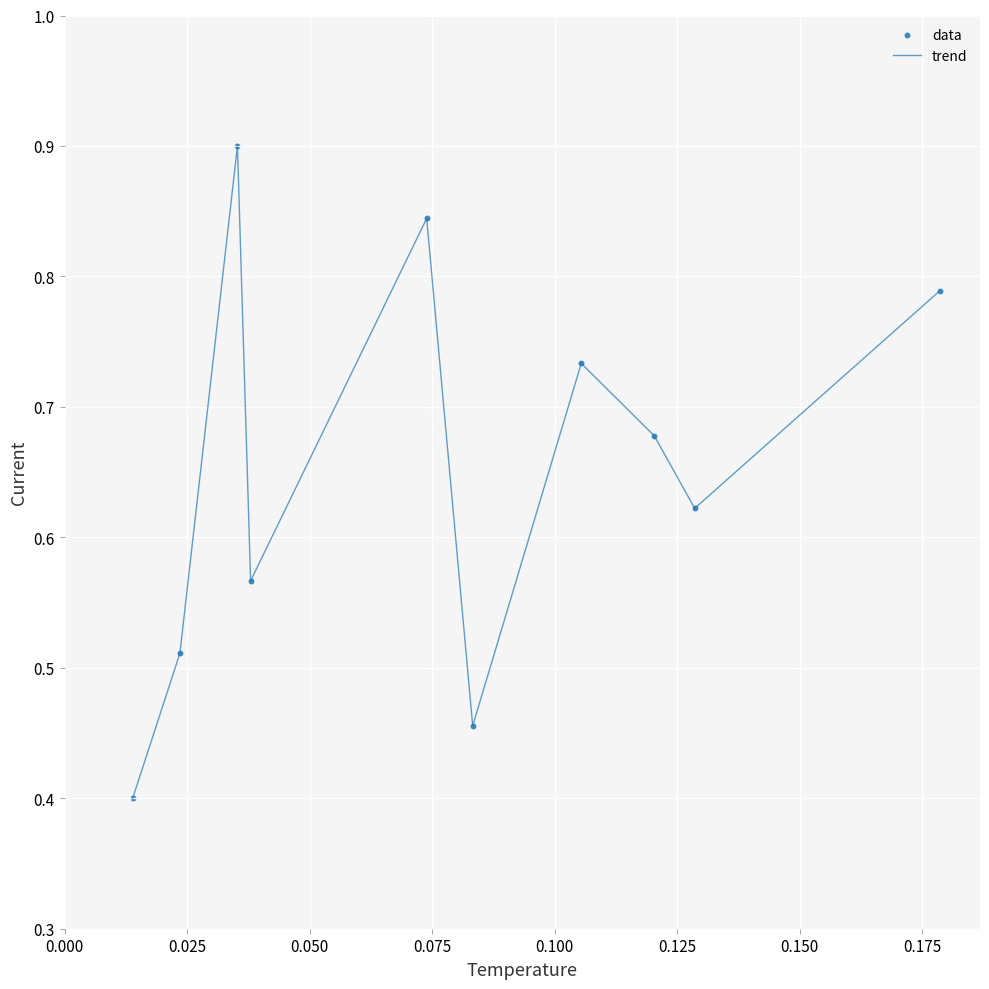

What is the minimum value shown in the chart?

0.4